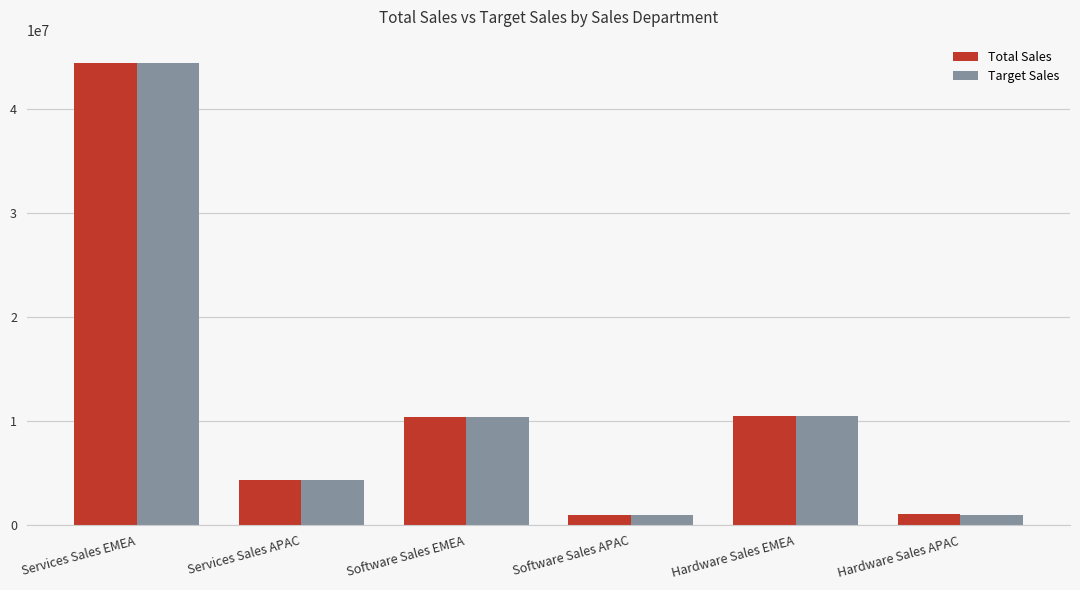

What is the sum of all Target Sales values?

71639100